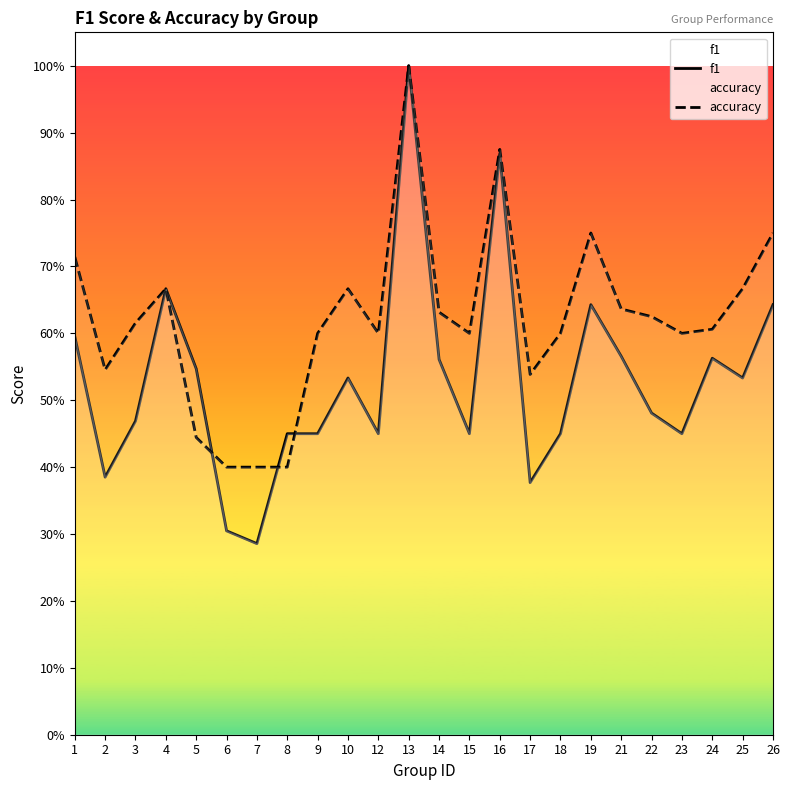

What value does the f1 series have at 22?

0.5